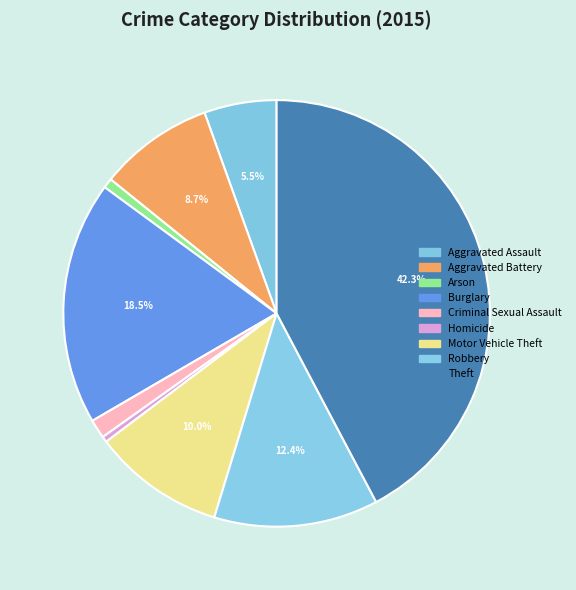

Between Theft and Motor Vehicle Theft, which is larger?

Theft